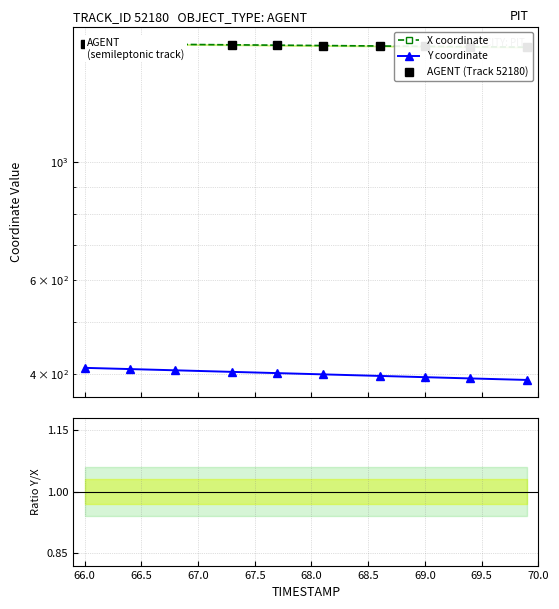

What is the sum of all Ratio Y/X values?

2.4